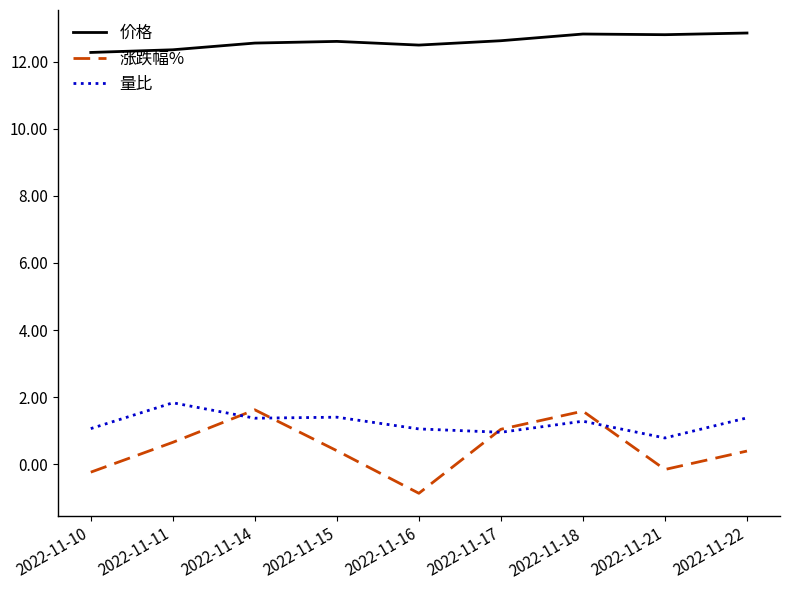

Rank the series at 2022-11-22 from highest to lowest value.

价格, 量比, 涨跌幅%